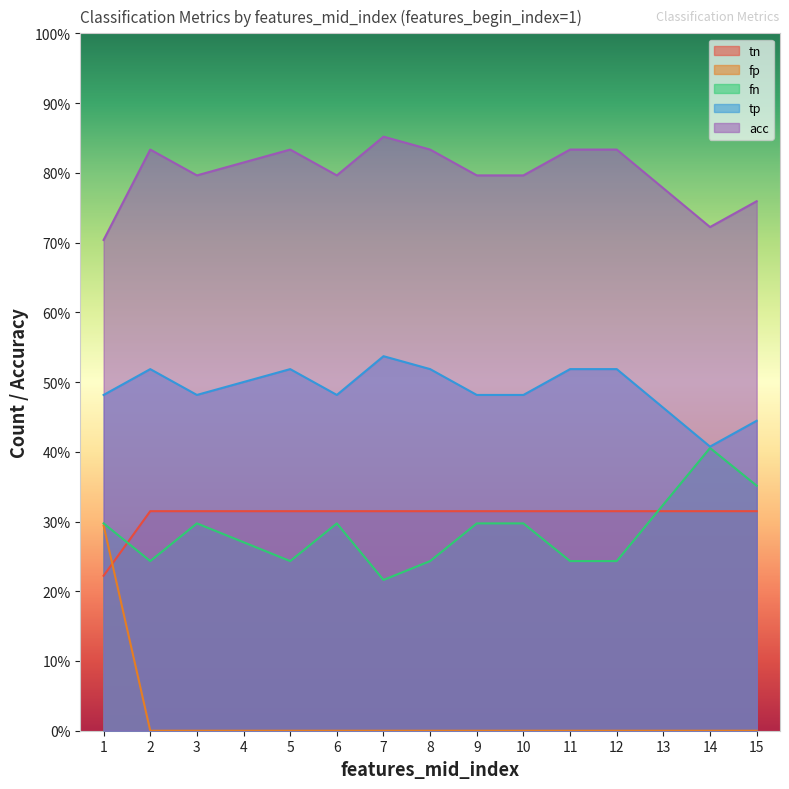

At which category does the chart reach its minimum across all series?

2